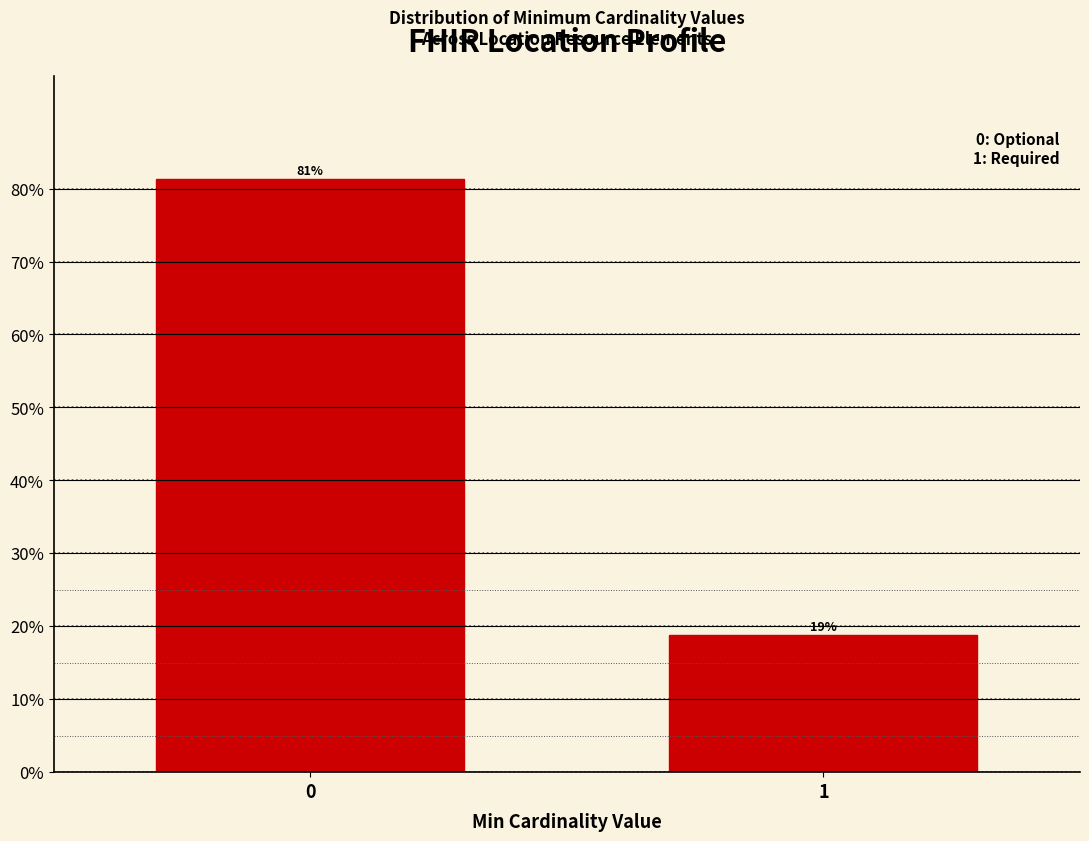

Is it true that the value at 0 is 81.2?

True